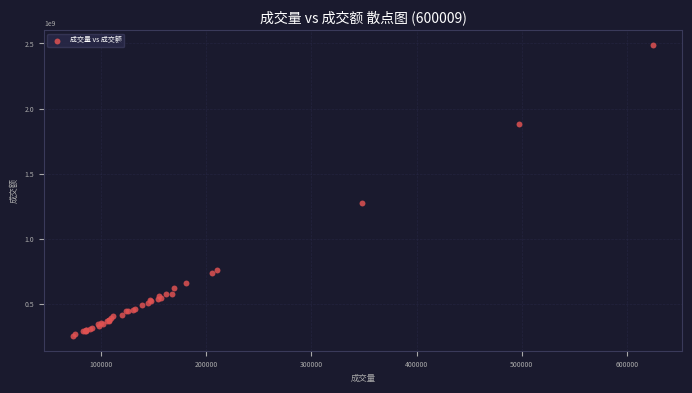

What Y value in the scatter plot is closest to 1372944125?

1277715513